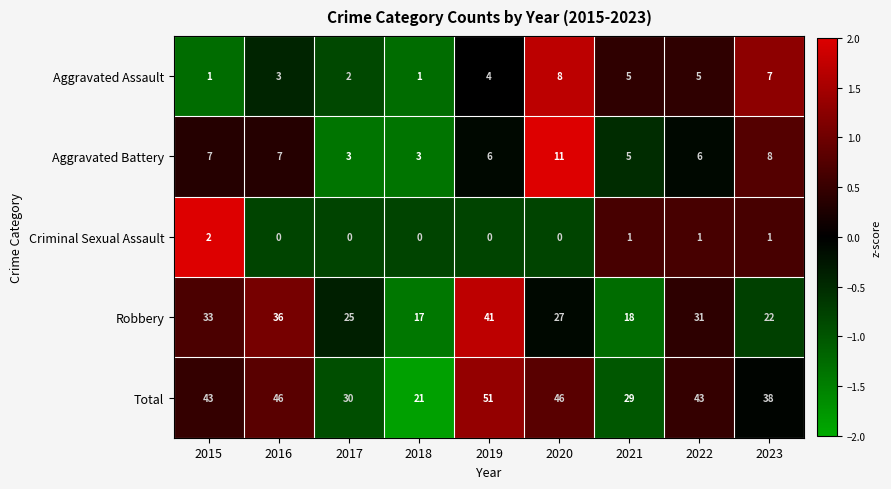

Between 2016 and 2021, which series saw the biggest shift?

Robbery